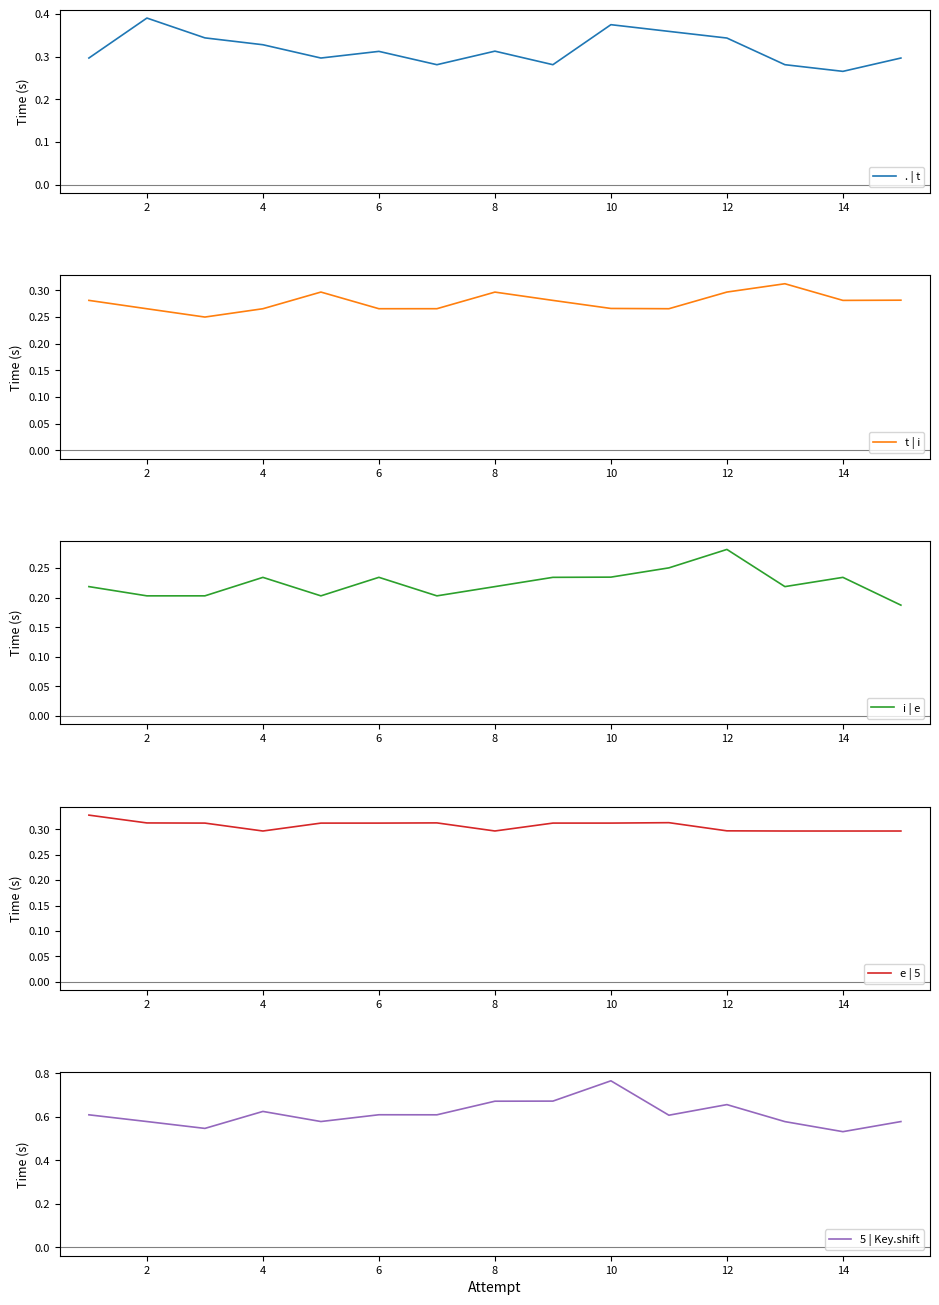

At which label is . | t closest to 0?

14